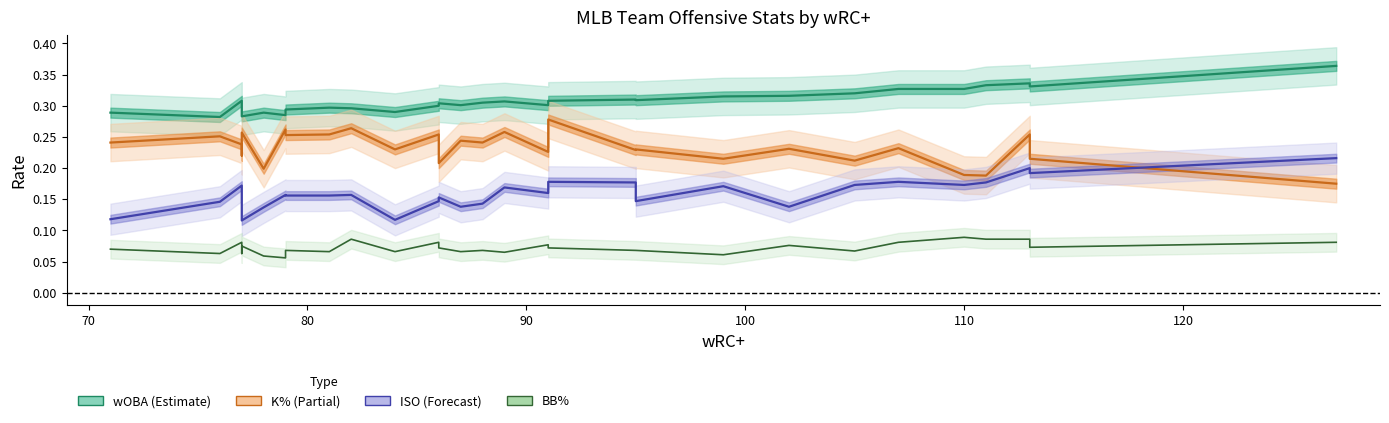

What is the difference between the second highest and second lowest values in the K% series?

0.1